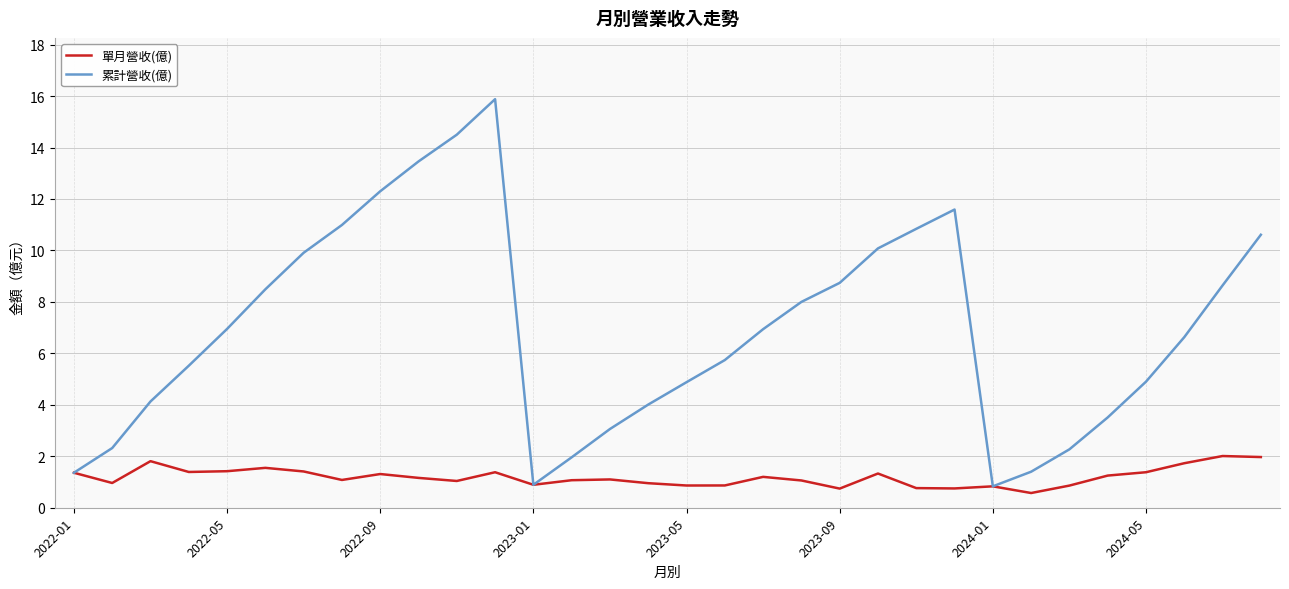

Rank the series by their average value, from highest to lowest.

累計營收(億), 單月營收(億)